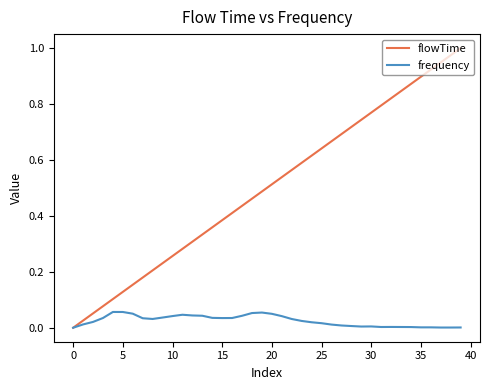

Rank the series by their maximum value, from lowest to highest.

frequency, flowTime